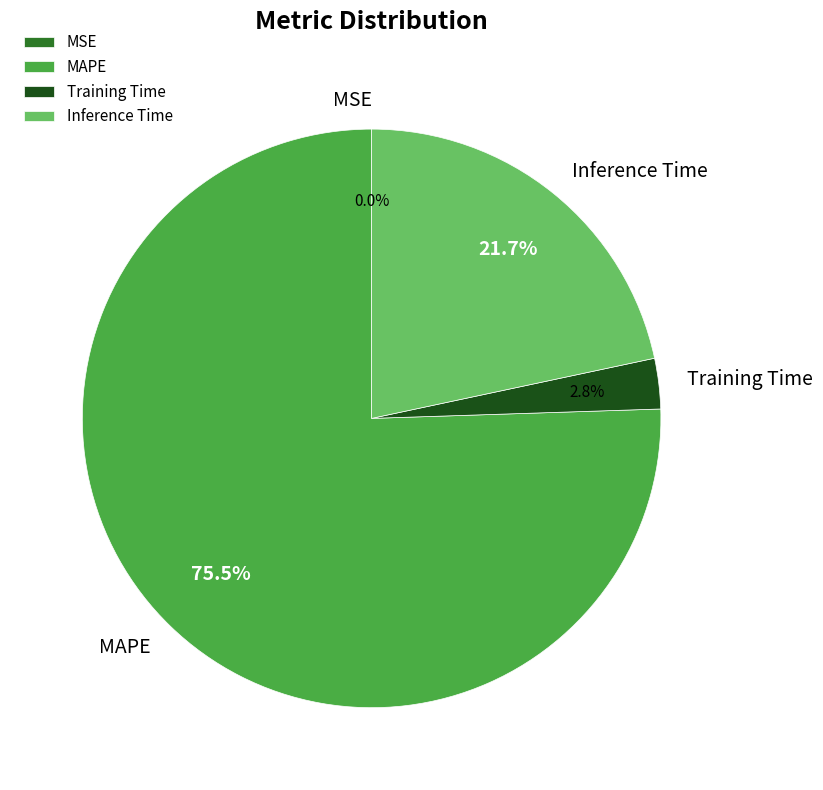

Which category has the biggest portion of the pie?

MAPE